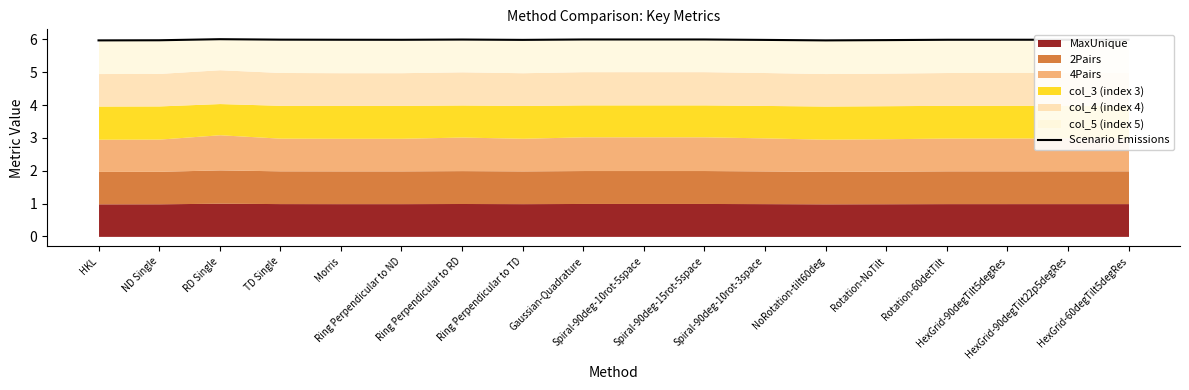

What is the value of the 16th point from the left?

6.0